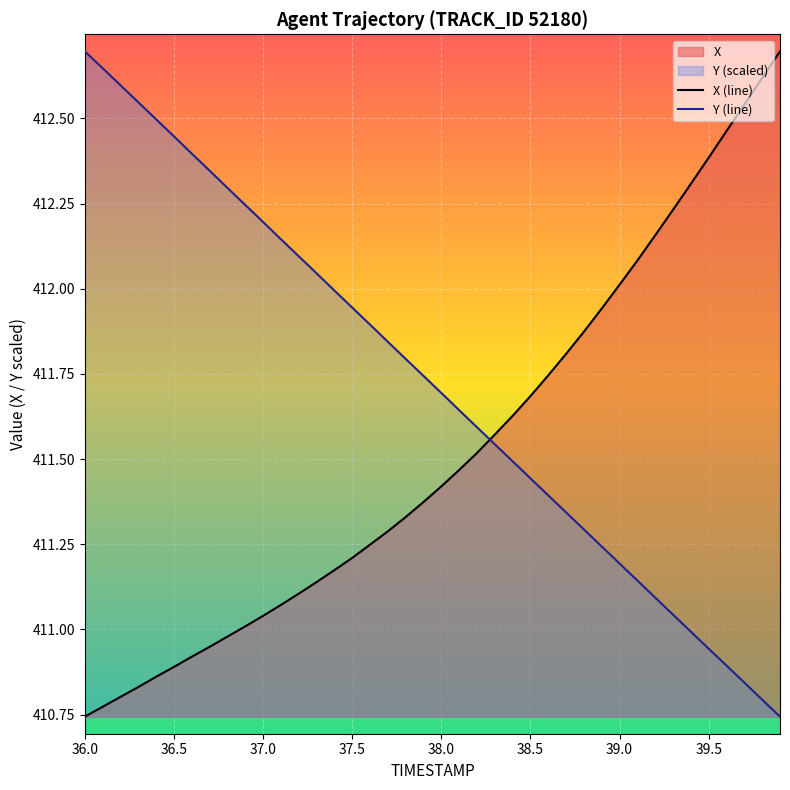

Reading right to left, transcribe all the data shown in this chart.

X (line): 412.7	412.6	412.5	412.5	412.4	412.3	412.2	412.2	412.1	412.0	411.9	411.9	411.8	411.7	411.7	411.6	411.6	411.5	411.5	411.4	411.4	411.3	411.3	411.2	411.2	411.2	411.1	411.1	411.1	411.0	411.0	411.0	410.9	410.9	410.9	410.9	410.8	410.8	410.8	410.7
Y (line): 410.7	410.8	410.8	410.9	410.9	411.0	411.0	411.1	411.1	411.2	411.2	411.3	411.3	411.4	411.4	411.5	411.5	411.6	411.6	411.7	411.7	411.8	411.8	411.9	411.9	412.0	412.0	412.1	412.1	412.2	412.2	412.3	412.3	412.4	412.4	412.5	412.5	412.6	412.6	412.7